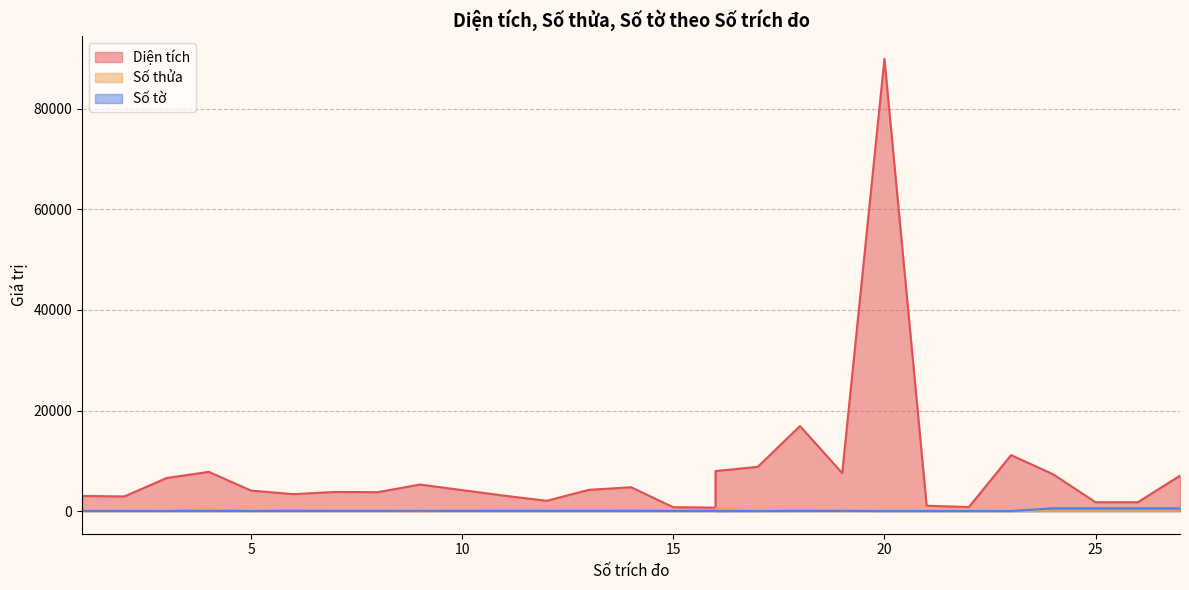

Count the number of categories in the chart.

27